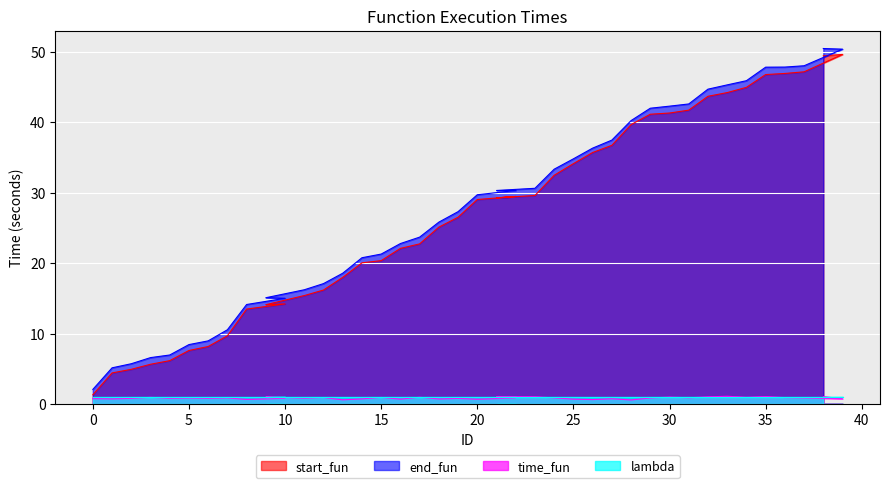

True or false: start_fun has a value of 17.0 at 36.

False